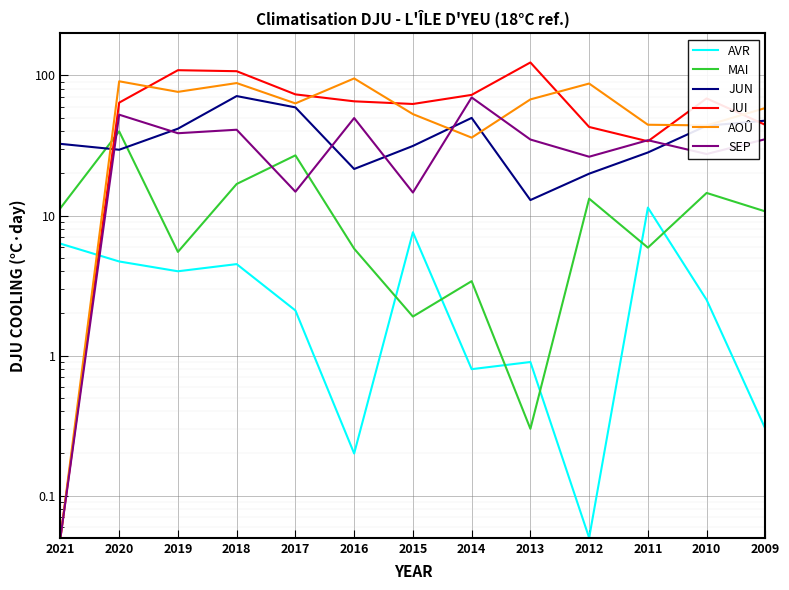

What are all the series names shown in the legend?

AVR, MAI, JUN, JUI, AOÛ, SEP